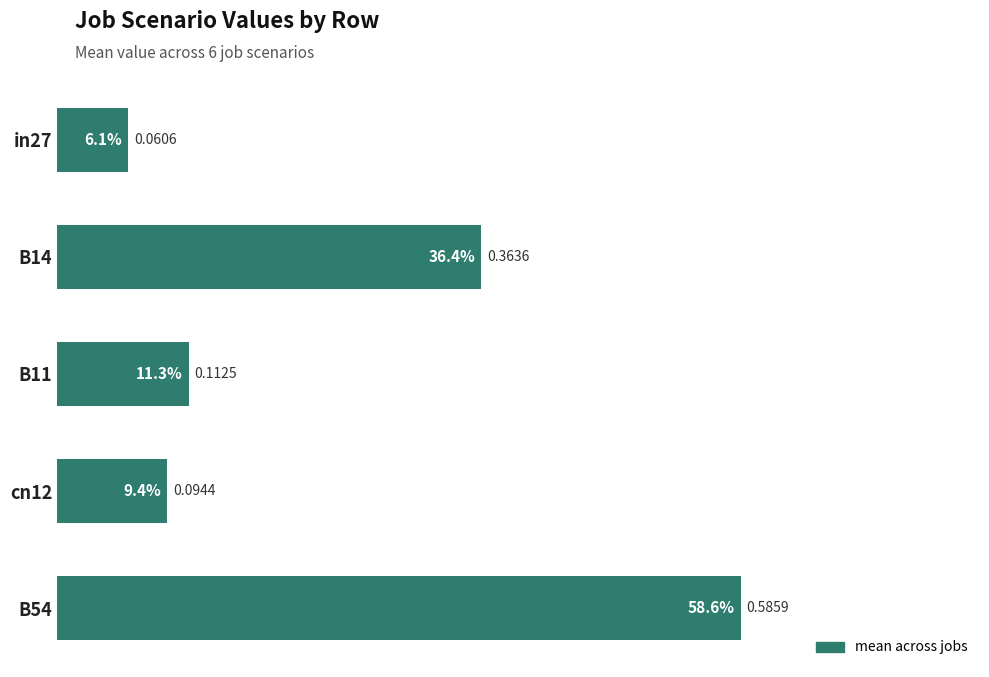

Does the chart contain any negative values?

No